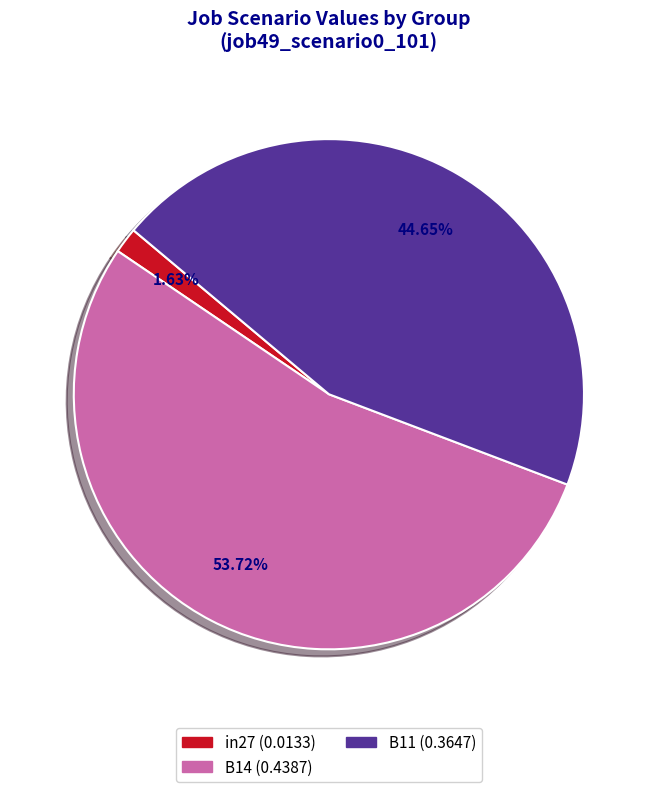

Which has a higher value, B11 or in27?

B11